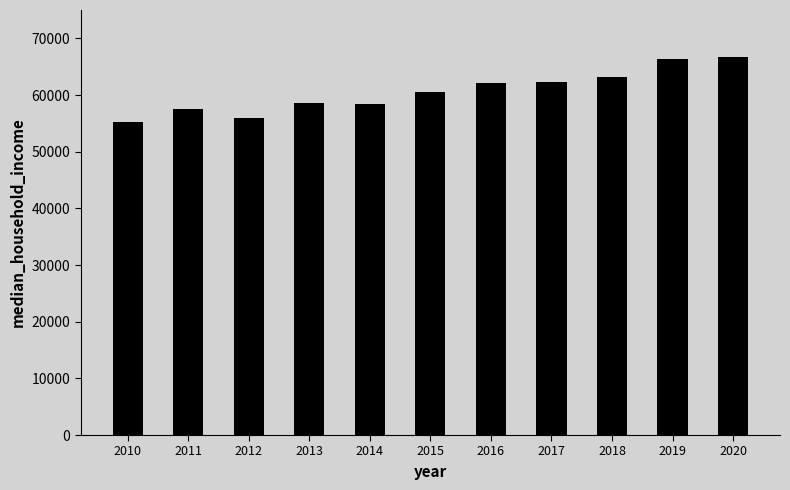

What is the value of the 1st bar from the left?

55244